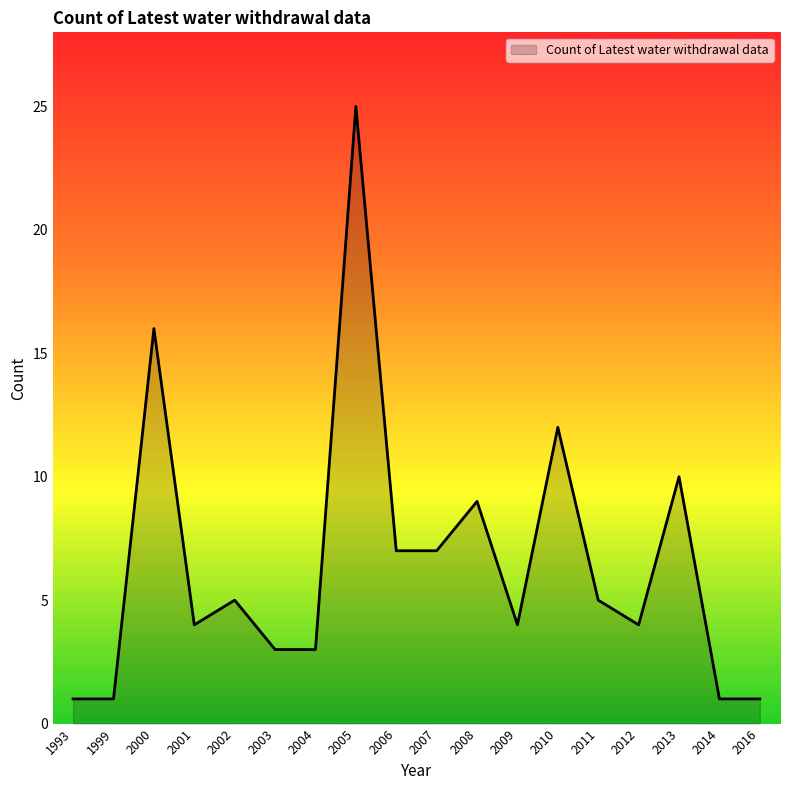

How many interior local peaks (higher than both neighbors) does the data have?

6